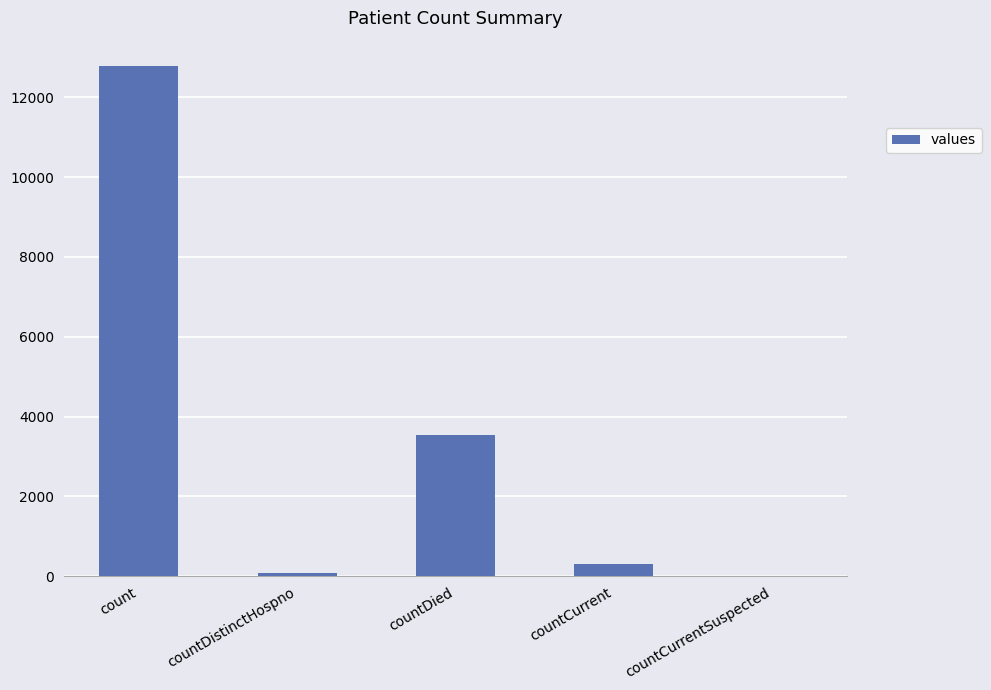

Reading left to right, list all the values displayed in this chart.

12779	73	3548	295	0